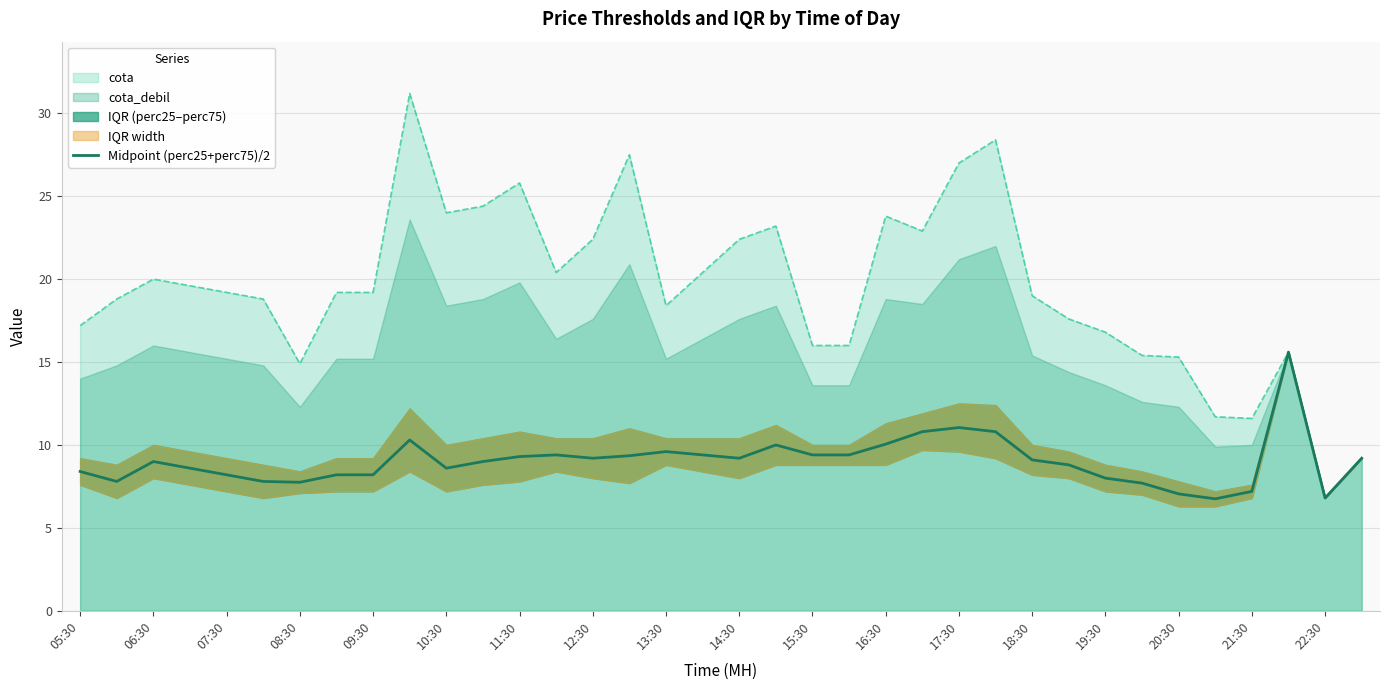

How many lines are shown in the chart?

1